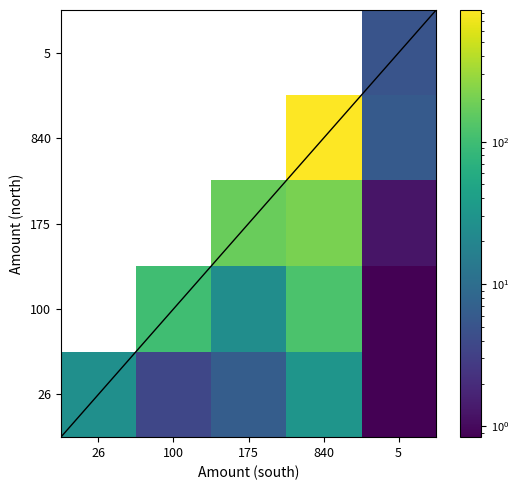

Rank the series at 100 from lowest to highest value.

26, 100, 175, 840, 5